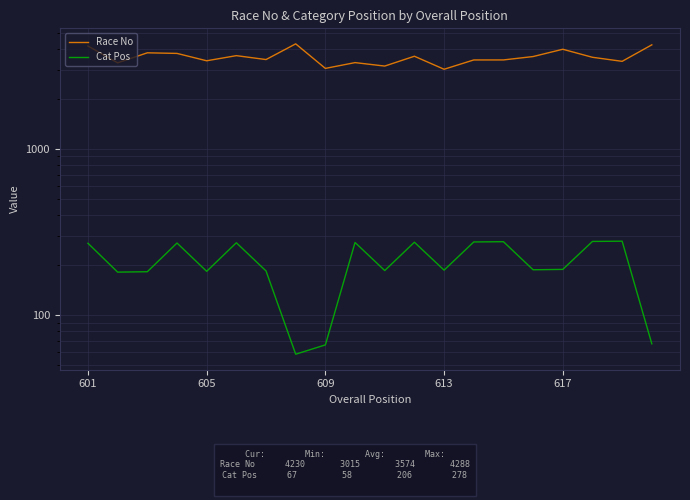

List the series in order of their peak value, lowest first.

Cat Pos, Race No